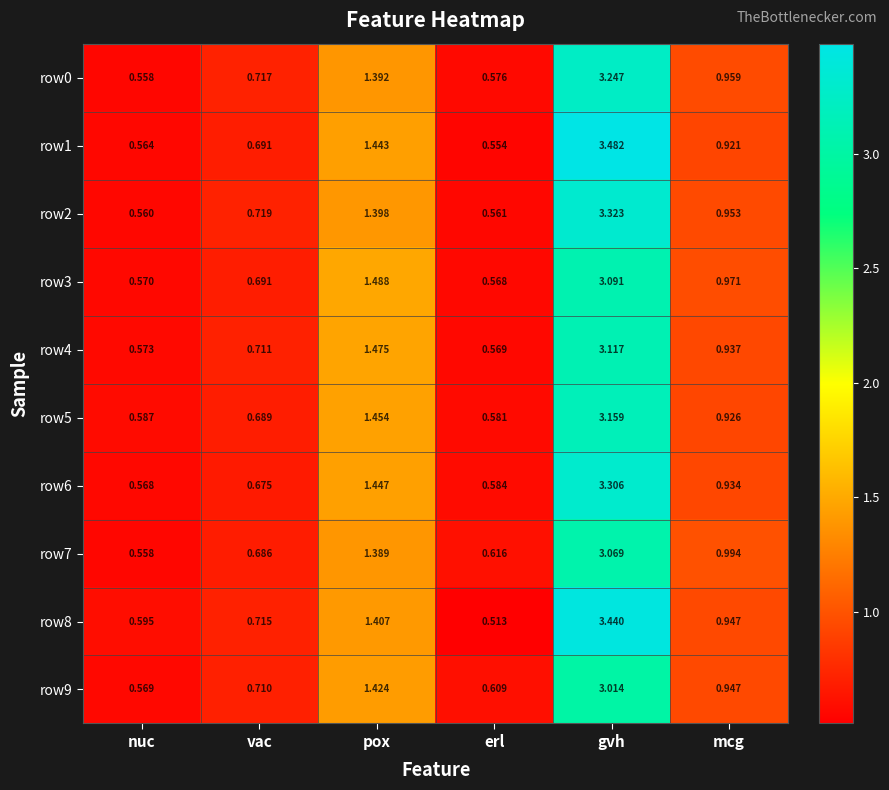

At pox, list the series in order from smallest to largest.

row7, row0, row2, row8, row9, row1, row6, row5, row4, row3